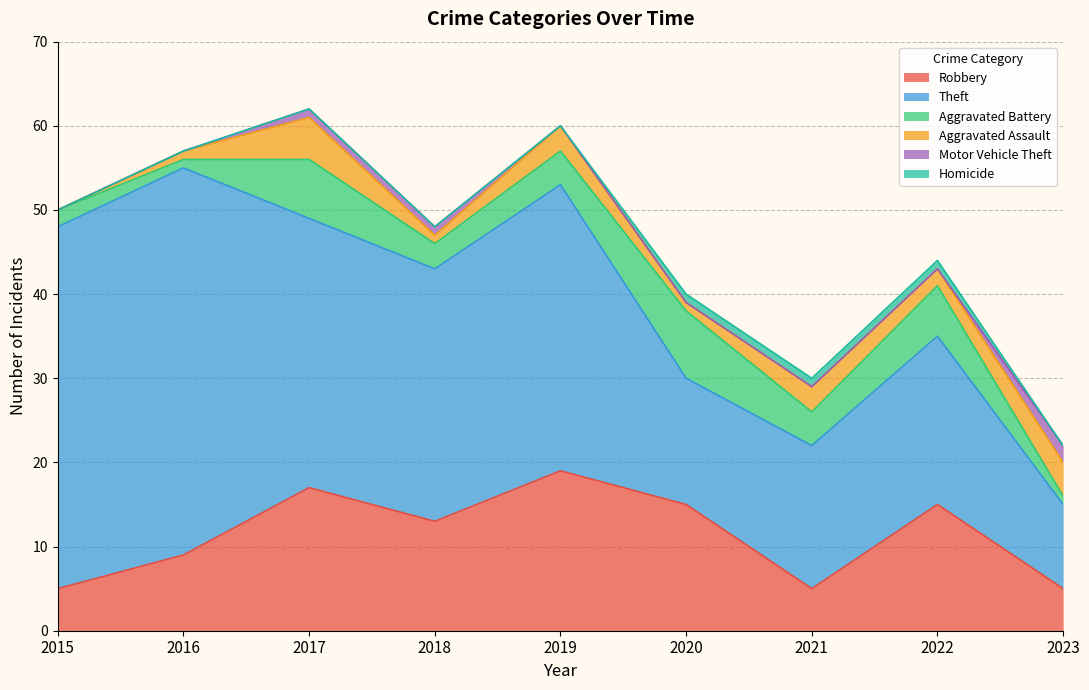

At which label is Motor Vehicle Theft closest to 1?

2017